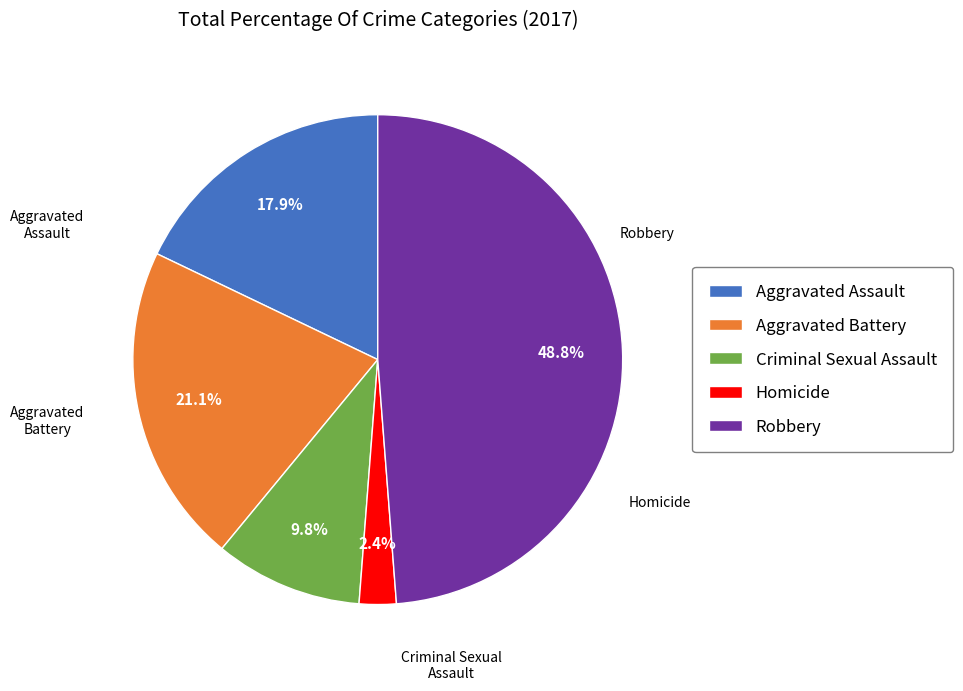

Does Robbery represent more than half of the total?

No